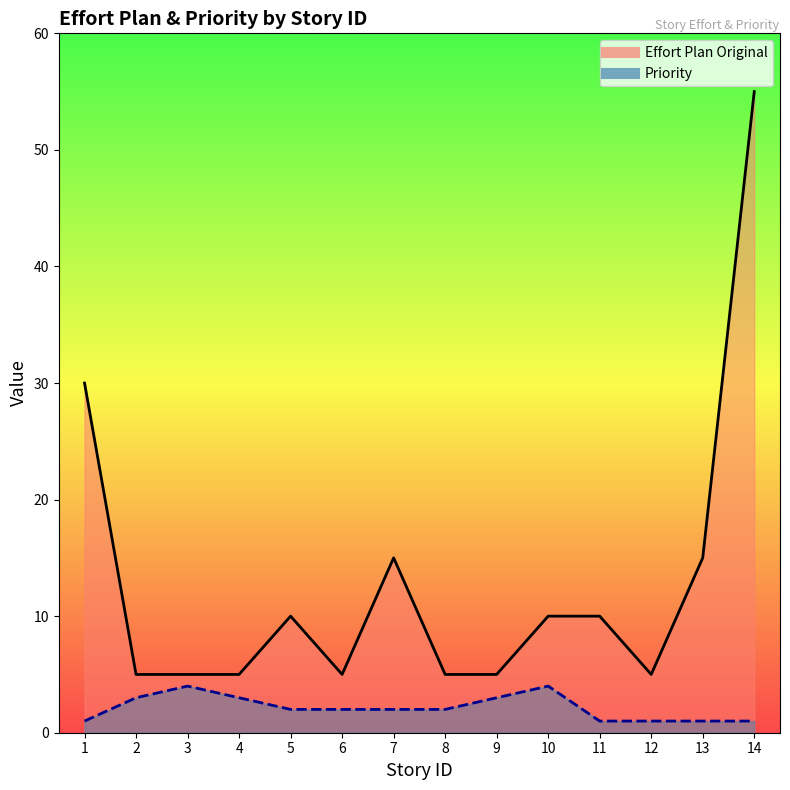

Which series has the largest range (max minus min)?

Effort Plan Original